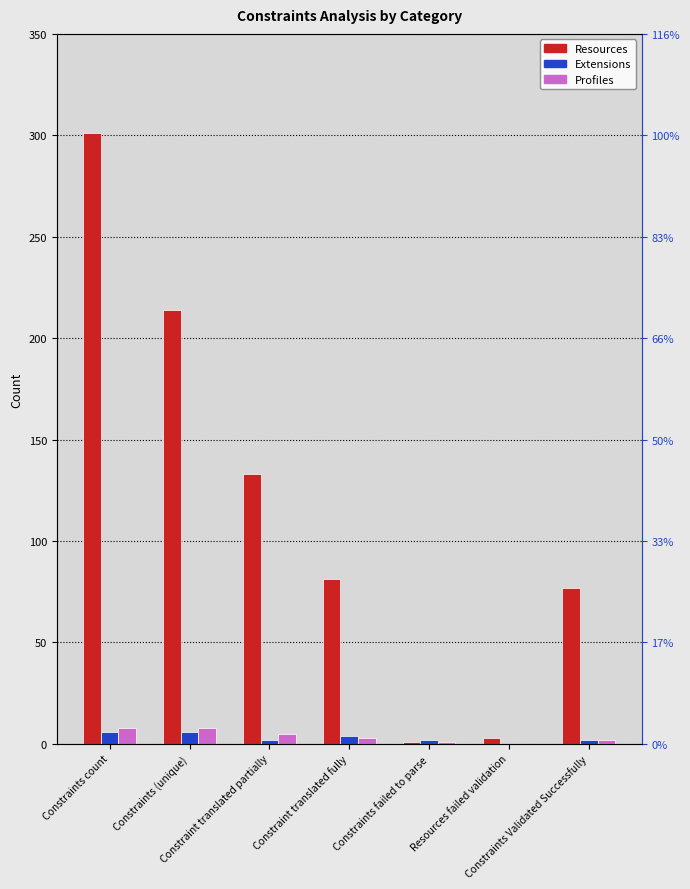

Which category has the lowest value in the Profiles series?

Resources failed validation